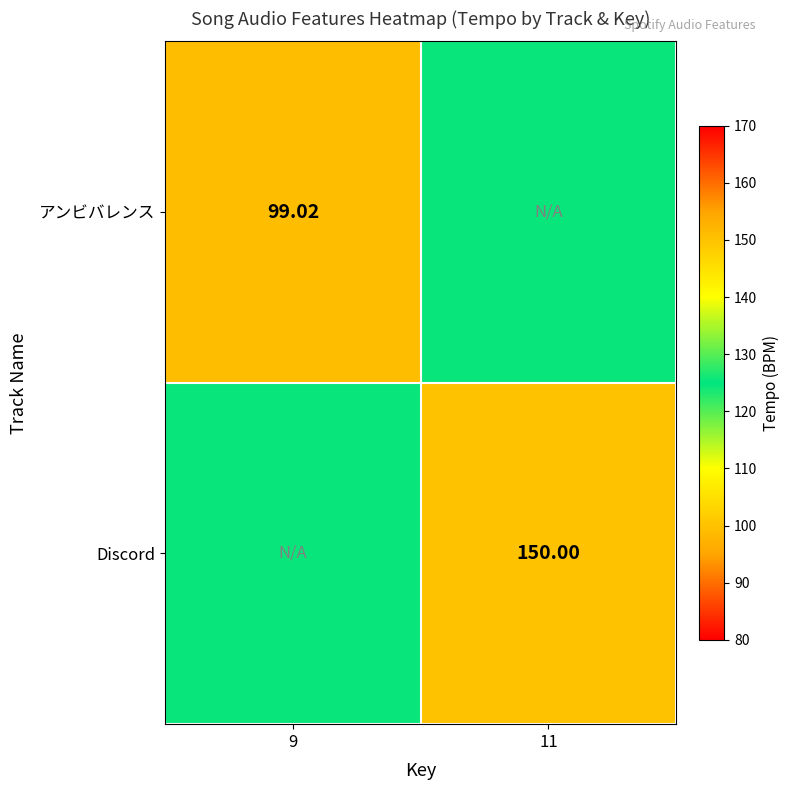

How many values in the アンビバレンス series are below 124?

1